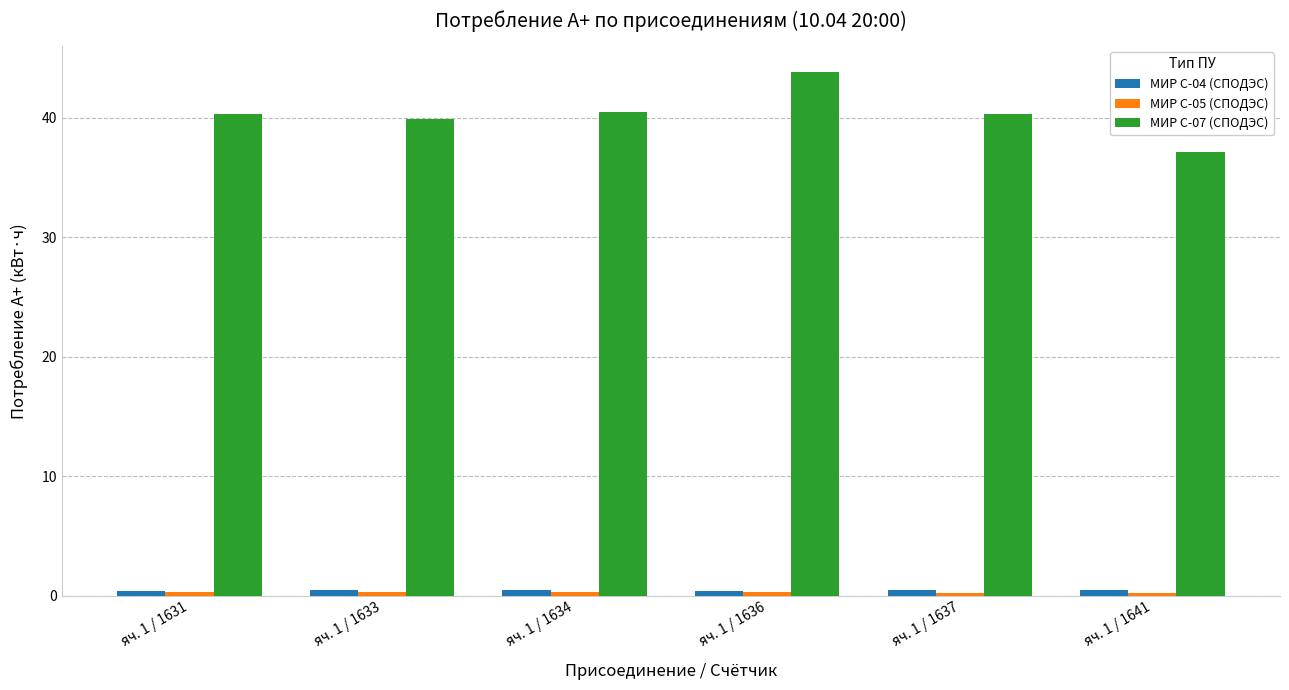

Which series has the widest spread of values?

МИР С-07 (СПОДЭС)